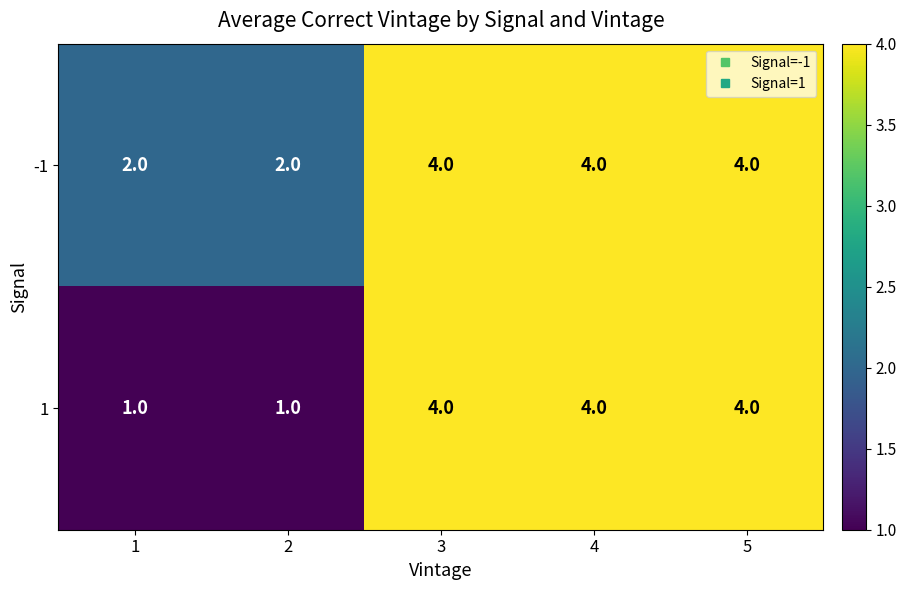

What is the maximum value shown in the chart?

4